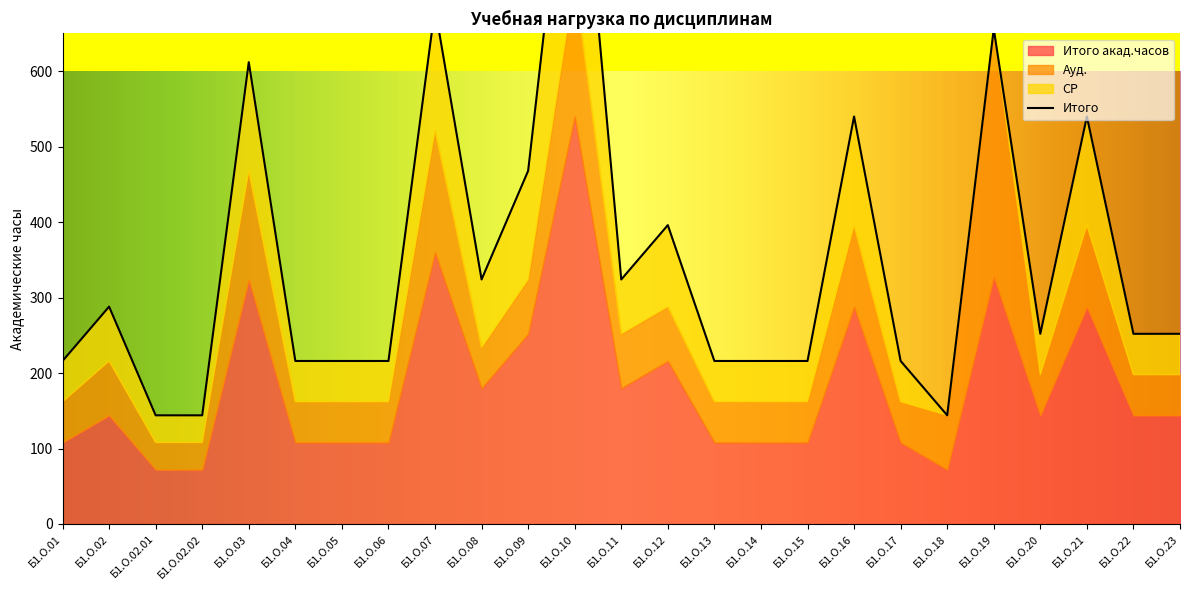

The value of Ауд. at Б1.О.06 is 54. True or false?

True